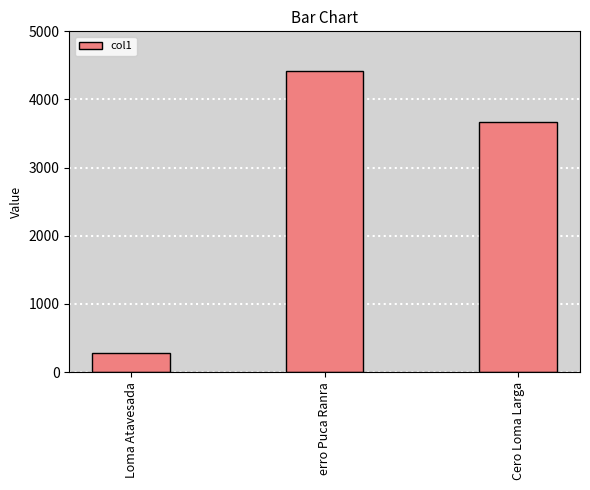

At which label does the data first exceed 3674?

erro Puca Ranra